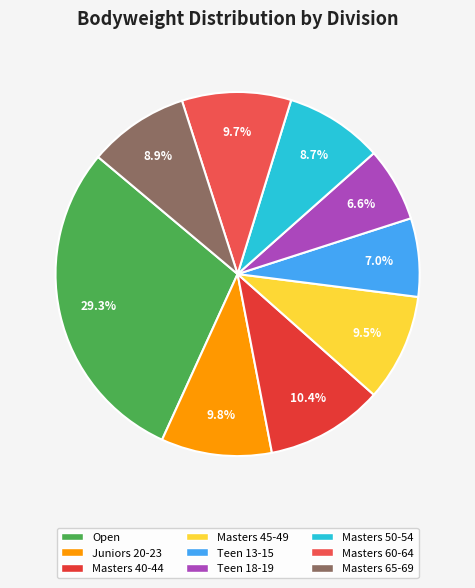

Approximately how many times larger is the value at Teen 13-15 compared to Masters 50-54?

0.8